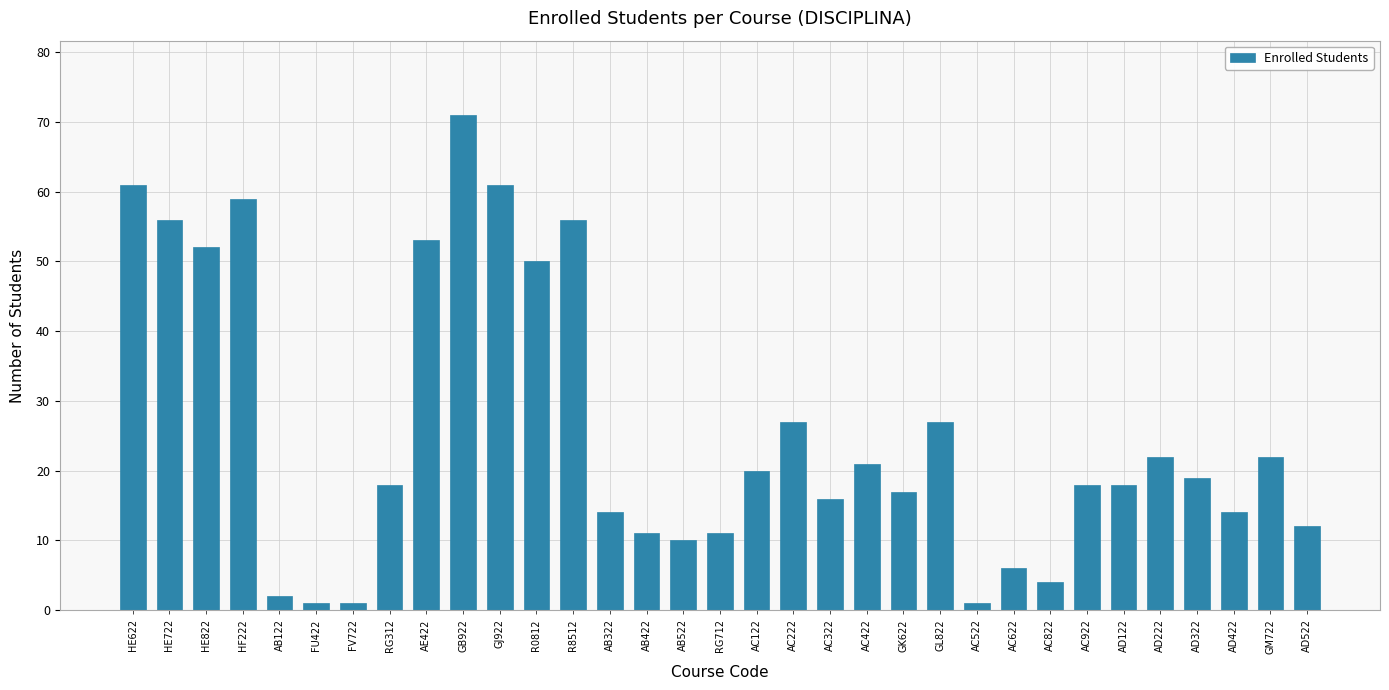

The chart shows a value of 48 at GL822. True or false?

False